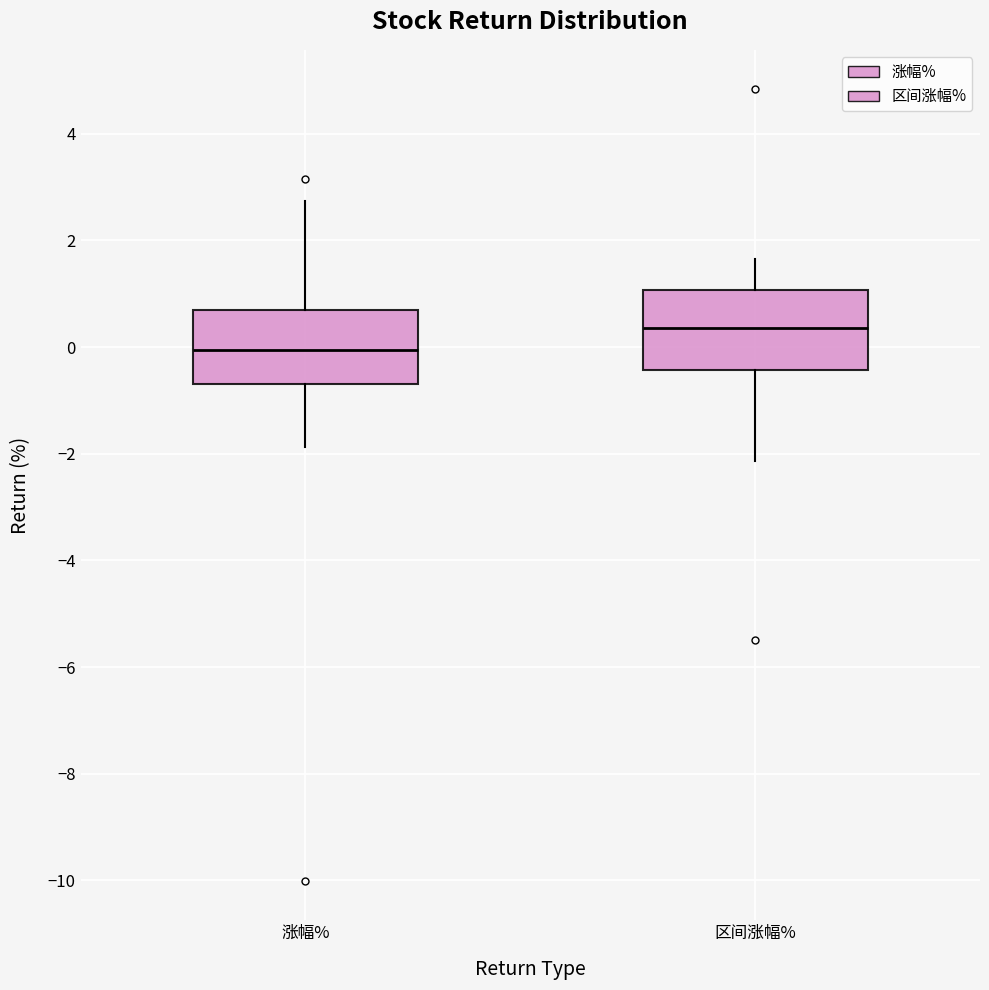

Where is the lower edge of the box for 区间涨幅% on the y-axis? The values are not printed on the chart, so give them approximately, as read against the axis.

-0.4